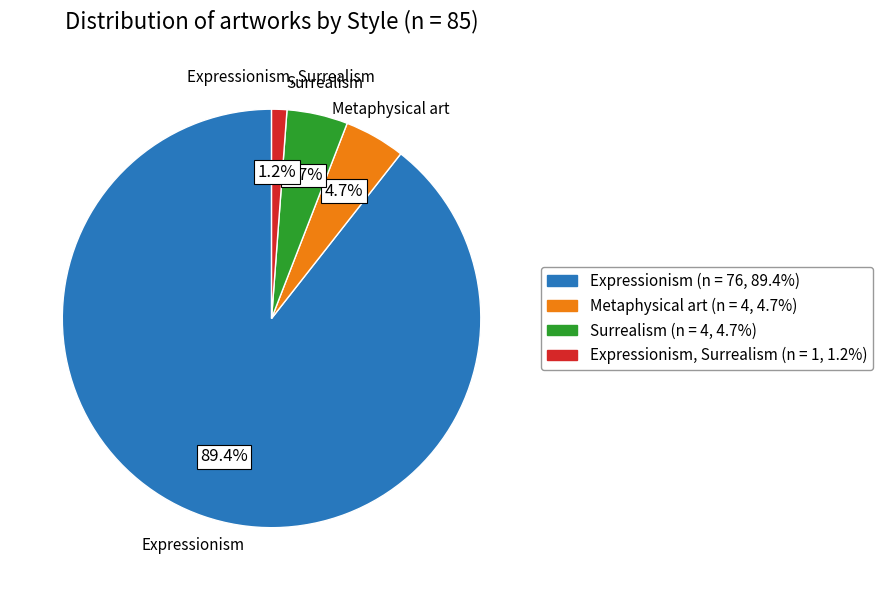

How many segments does this pie chart have?

4